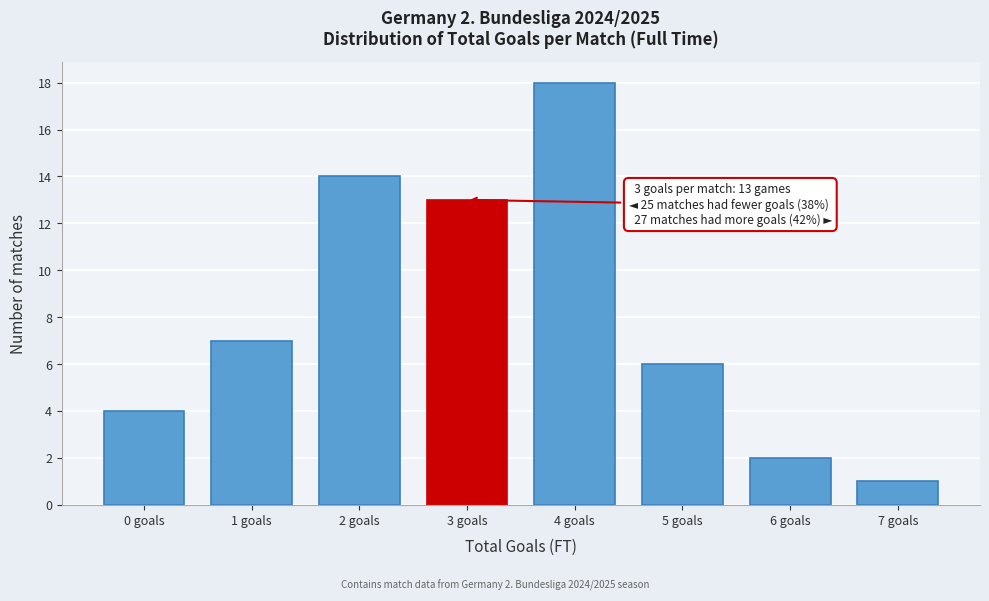

Reading left to right, extract all data points from this chart.

0 goals=4	1 goals=7	2 goals=14	3 goals=13	4 goals=18	5 goals=6	6 goals=2	7 goals=1